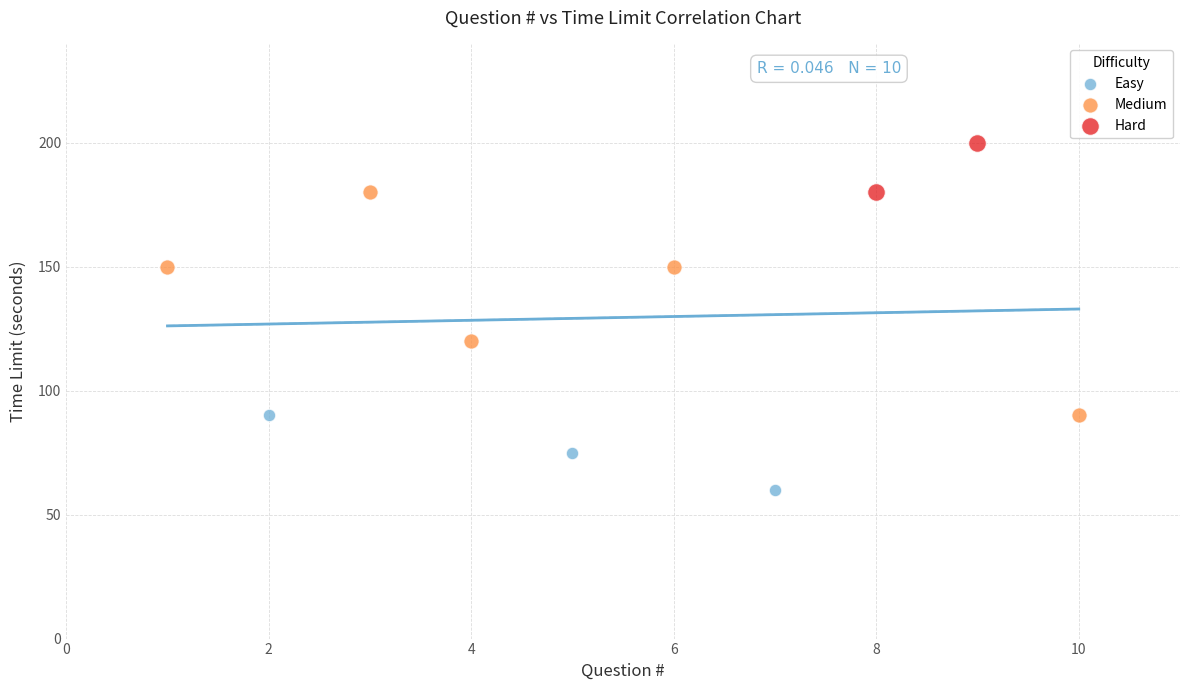

Which series reaches the minimum Y coordinate?

Easy